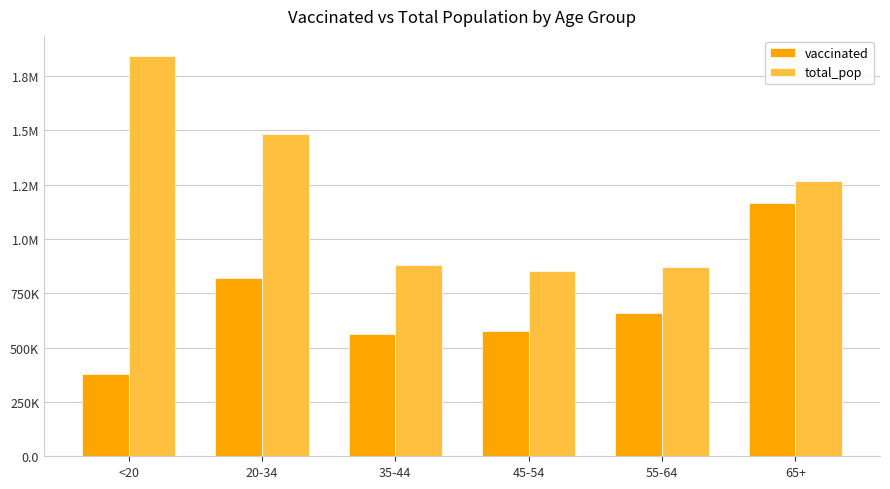

What is the label of the 5th bar from the left?

55-64